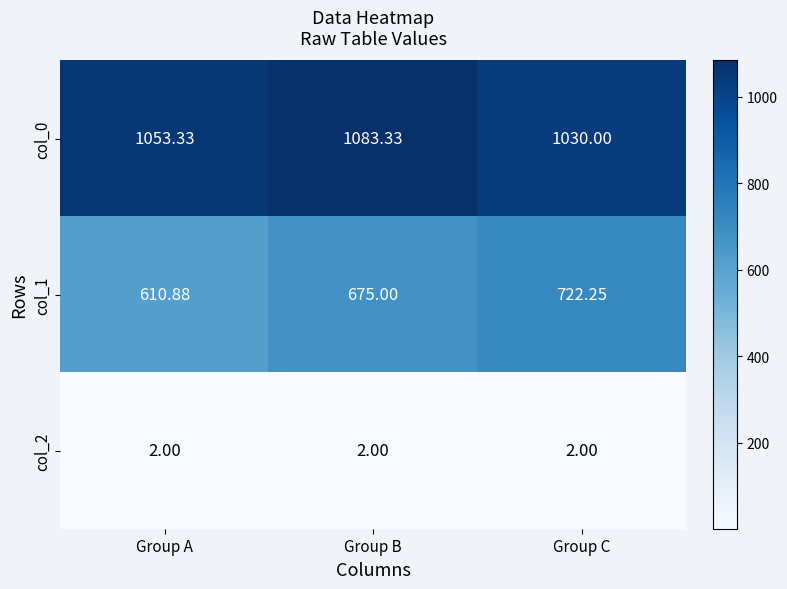

At Group A, list the series in order from smallest to largest.

col_2, col_1, col_0